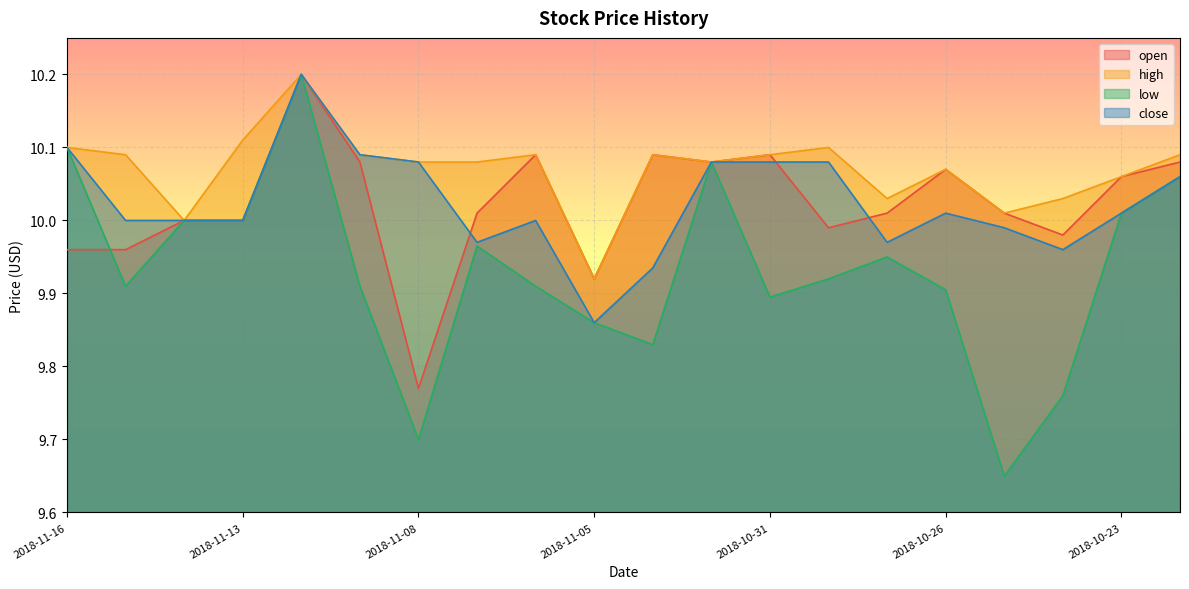

How many values in the high series exceed 10?

18